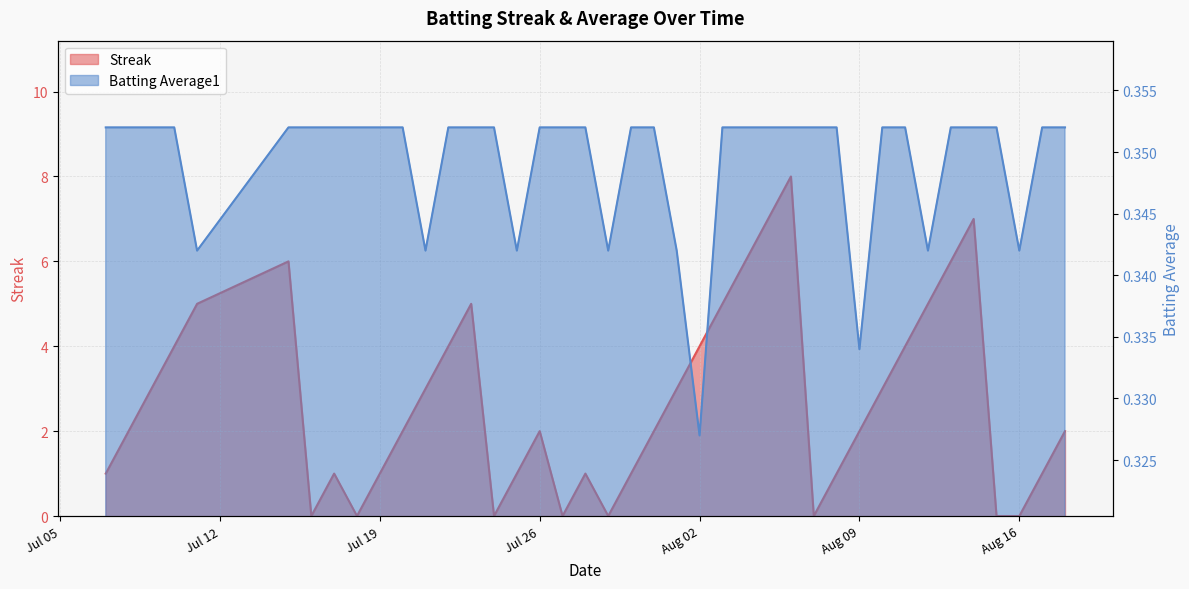

What is the difference between the maximum and minimum values in the Streak series?

8.0